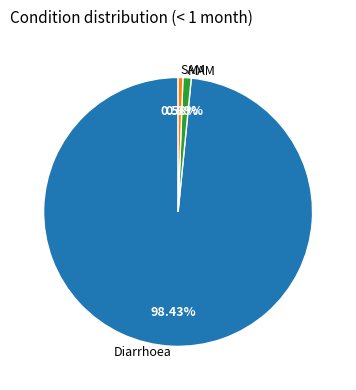

Which category has the biggest portion of the pie?

Diarrhoea